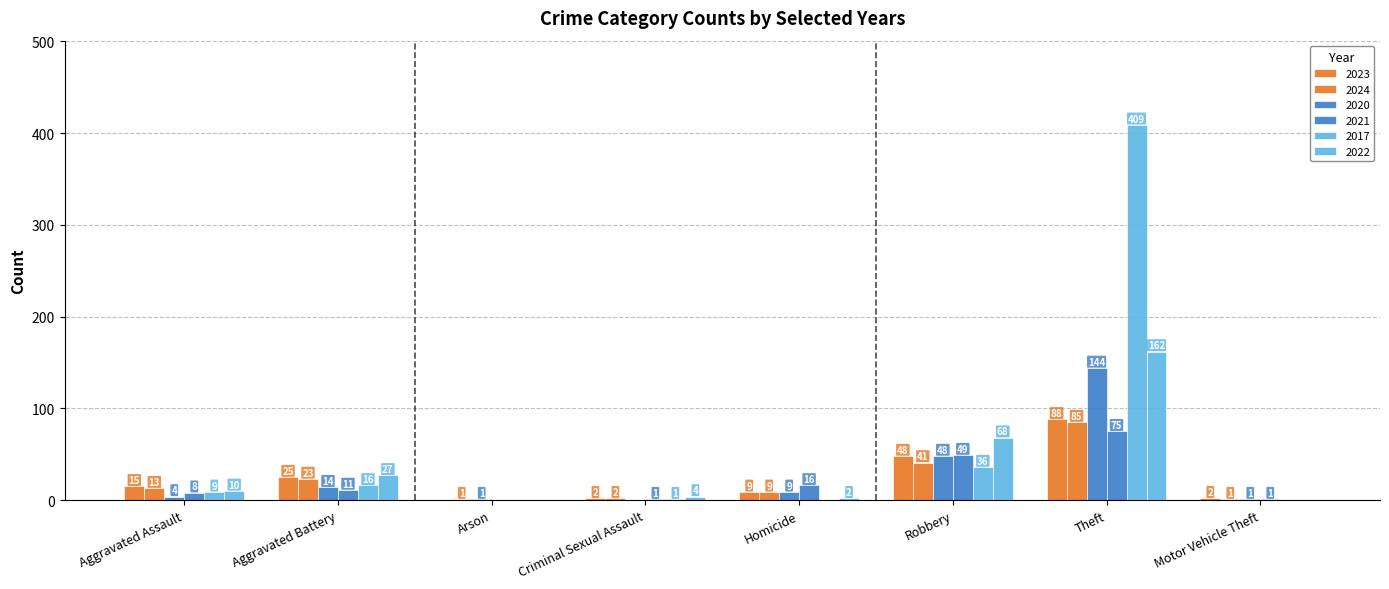

Count the number of categories in the chart.

8